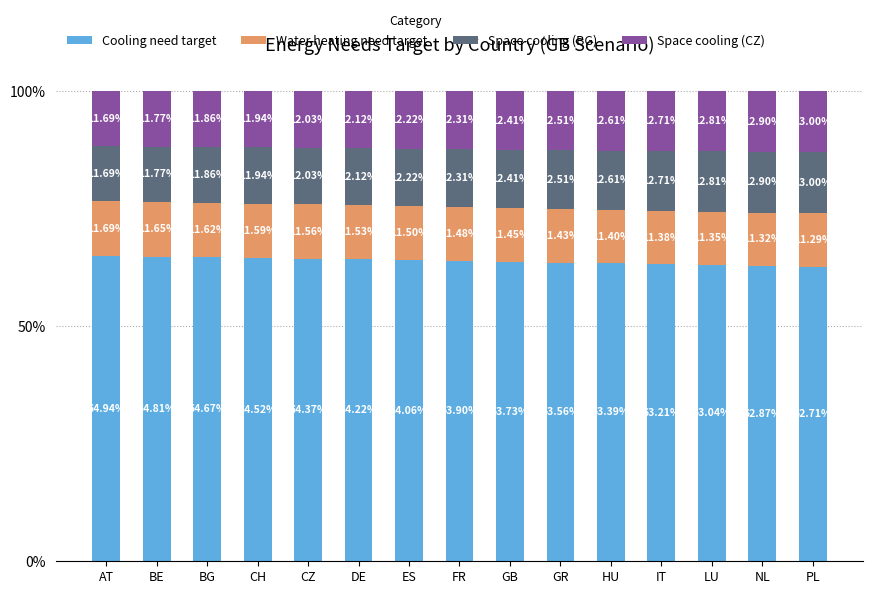

Which category has the highest value in the Cooling need target series?

AT